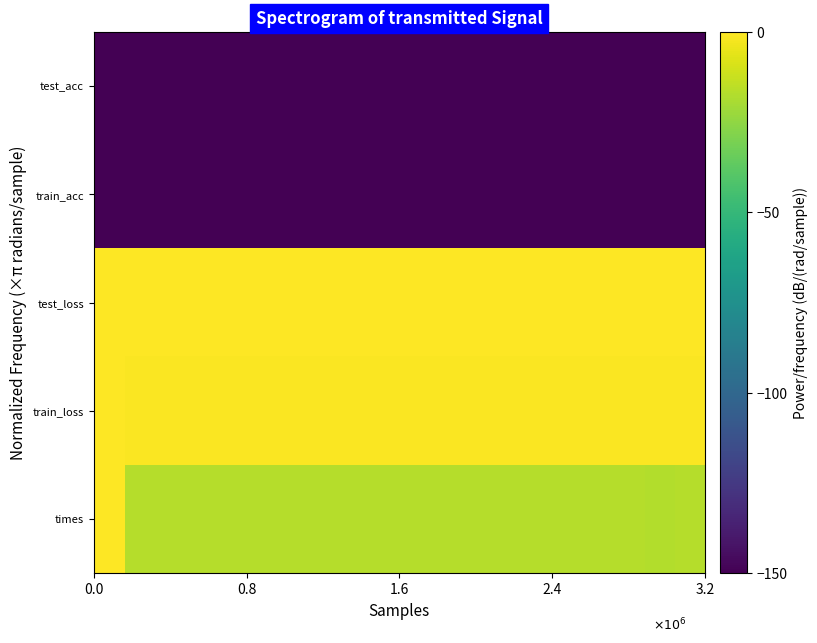

How many series are shown in this chart?

5